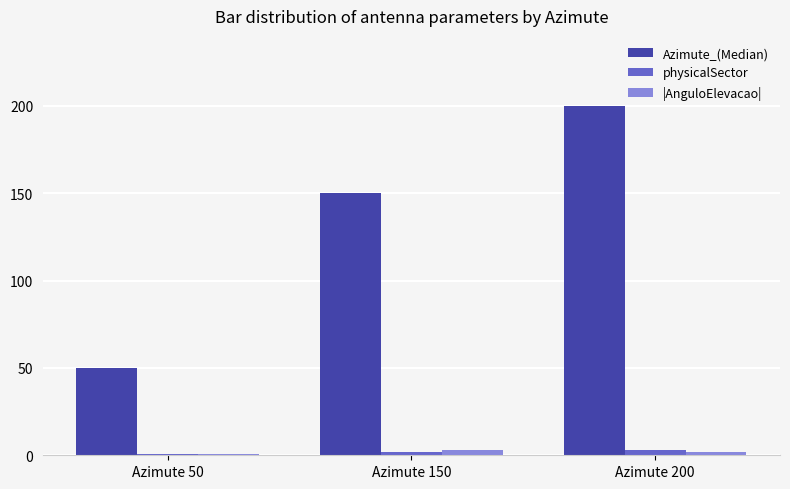

What is the highest value of the Azimute_(Median) series?

200